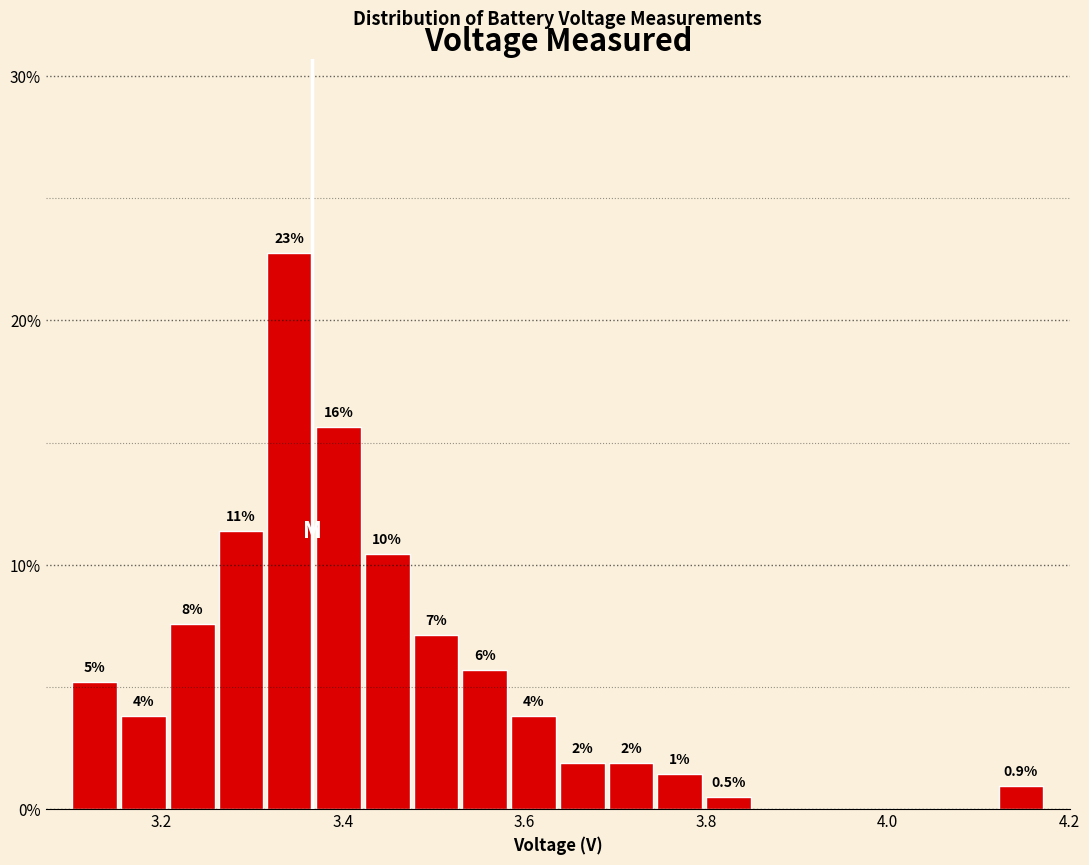

Around what value on the x-axis is the tallest bar? Give the approximate position of its centre, as read against the axis.

3.34